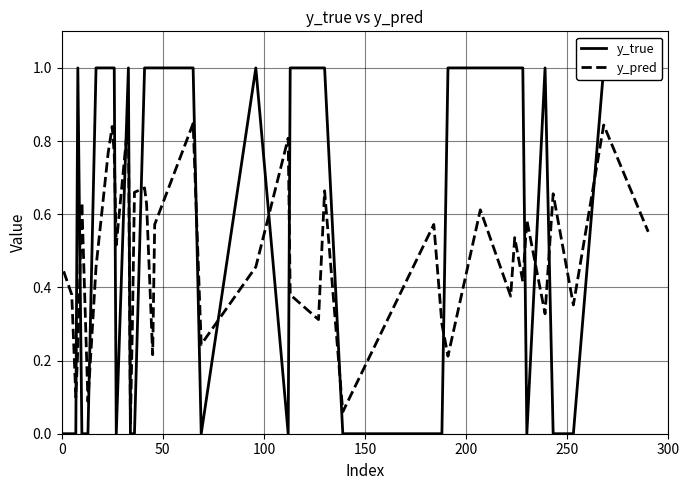

What is the difference between the maximum and second lowest values in the y_pred series?

0.8